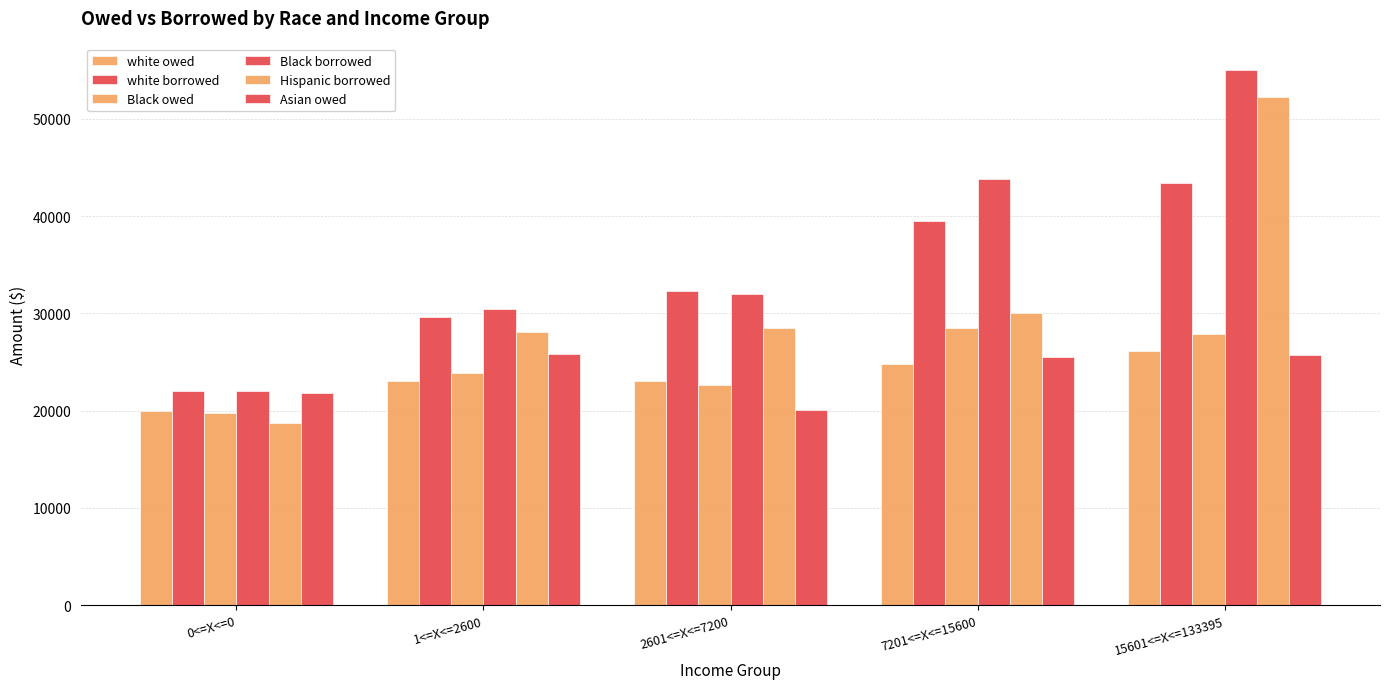

How many distinct data groups are displayed?

6